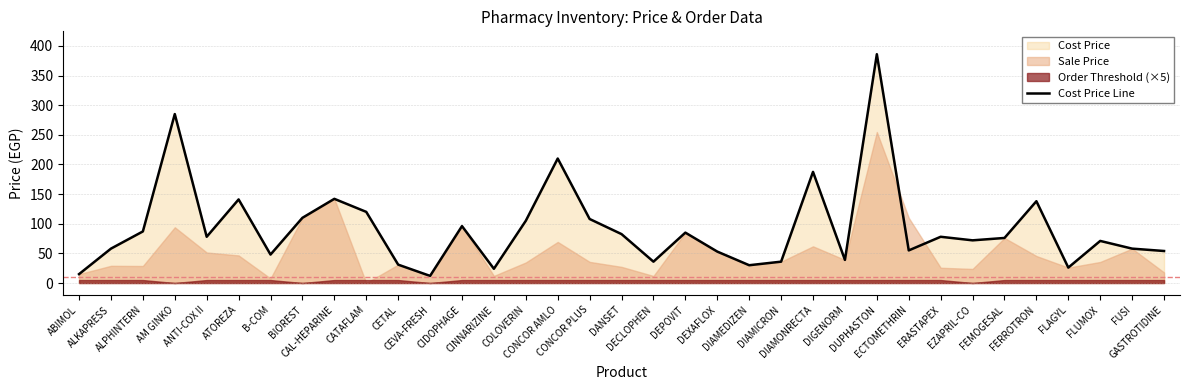

How many data points are less than 76?

17